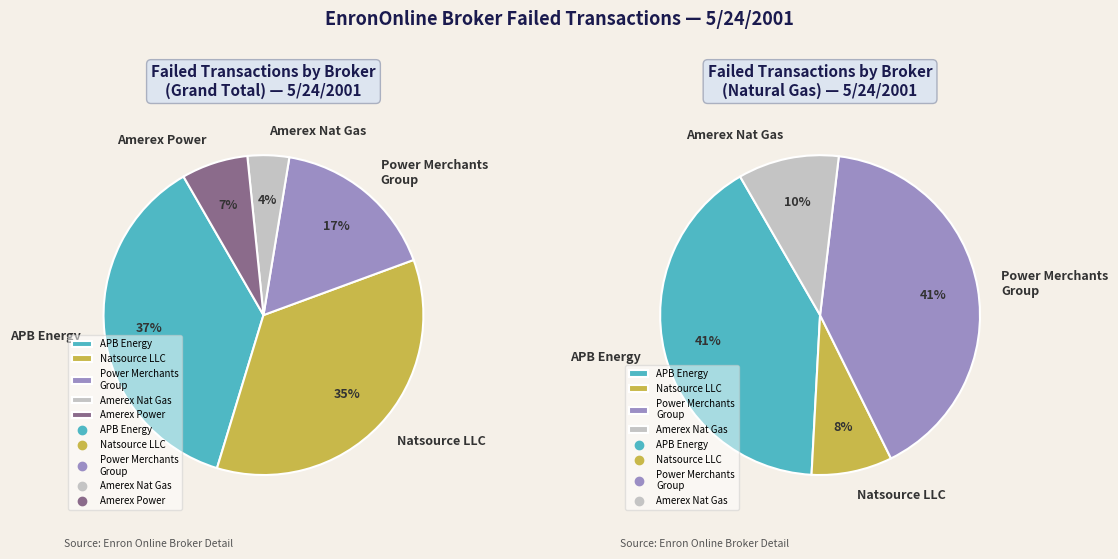

What is the change in value from Amerex Natural Gas I, Ltd. to Amerex Power, Ltd.?

+3